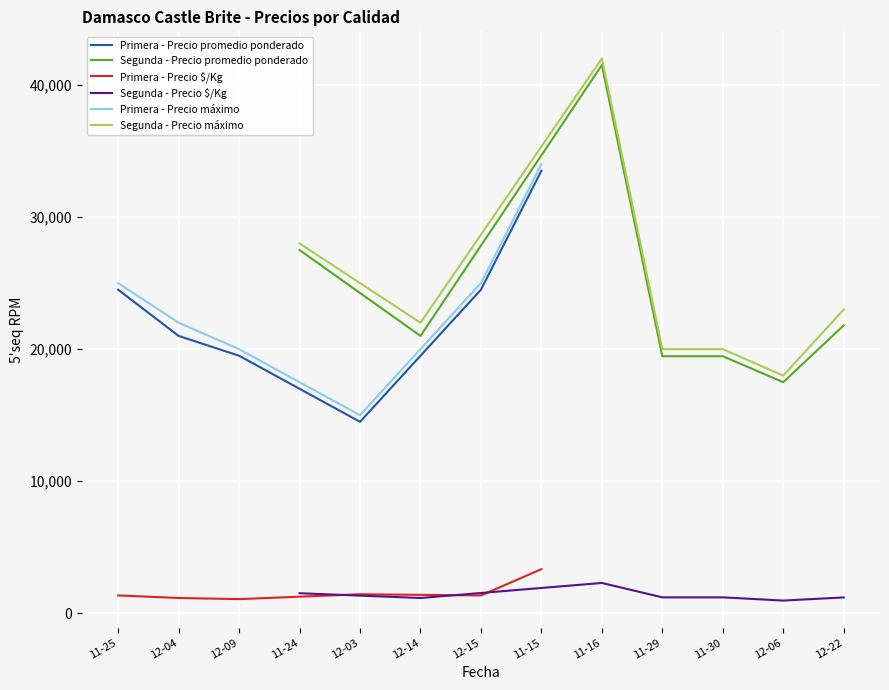

At which label does Primera - Precio promedio ponderado reach its peak?

11-15